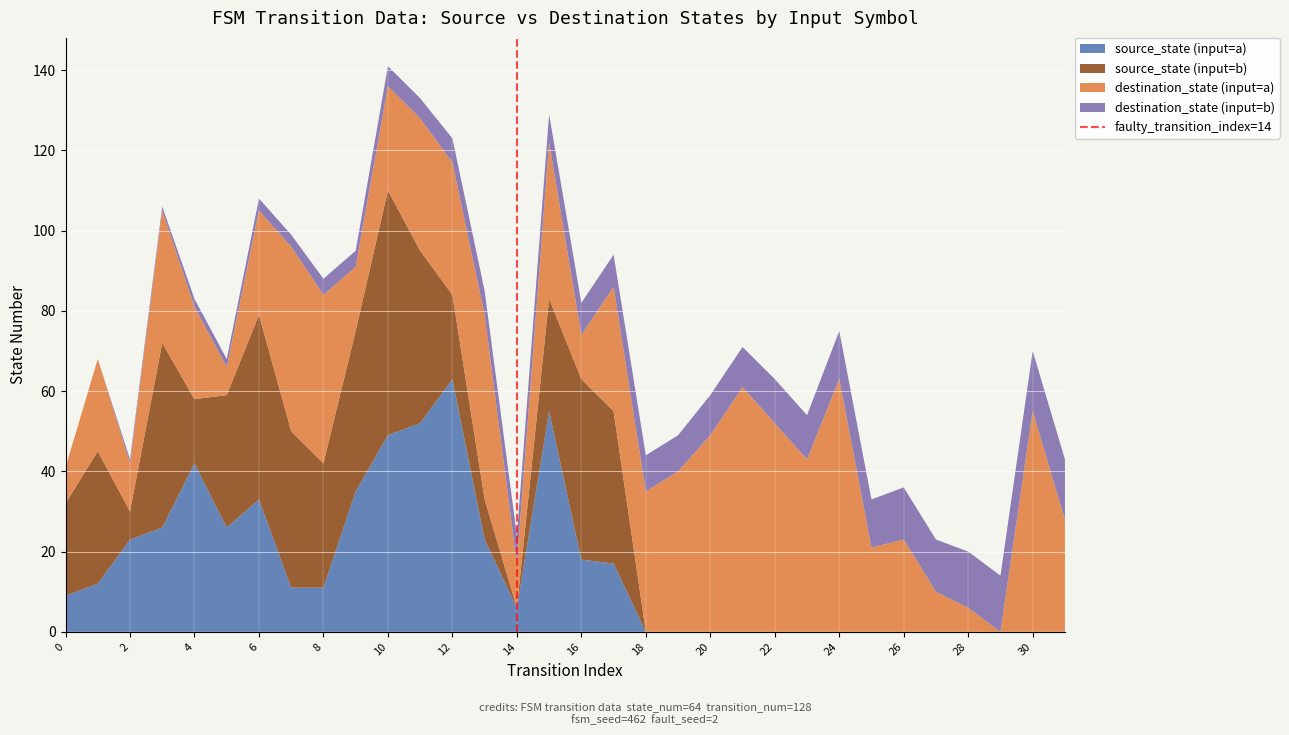

What is the maximum value for source_state (input=a)?

63